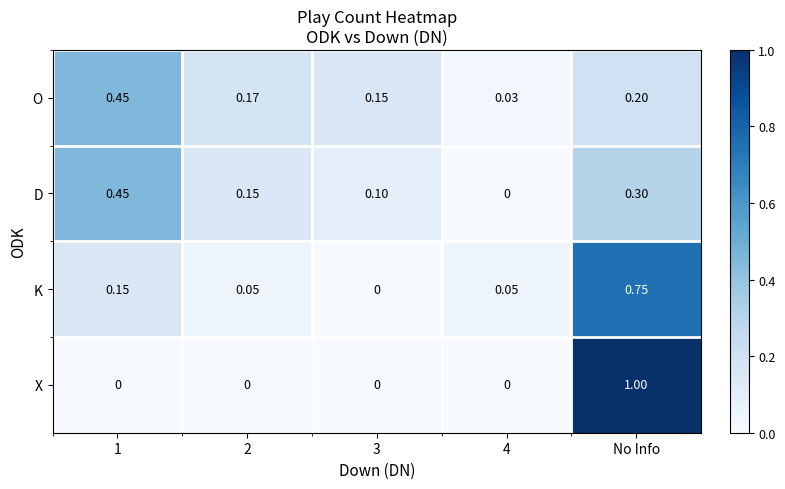

Which series changed the most between 1 and 2?

D